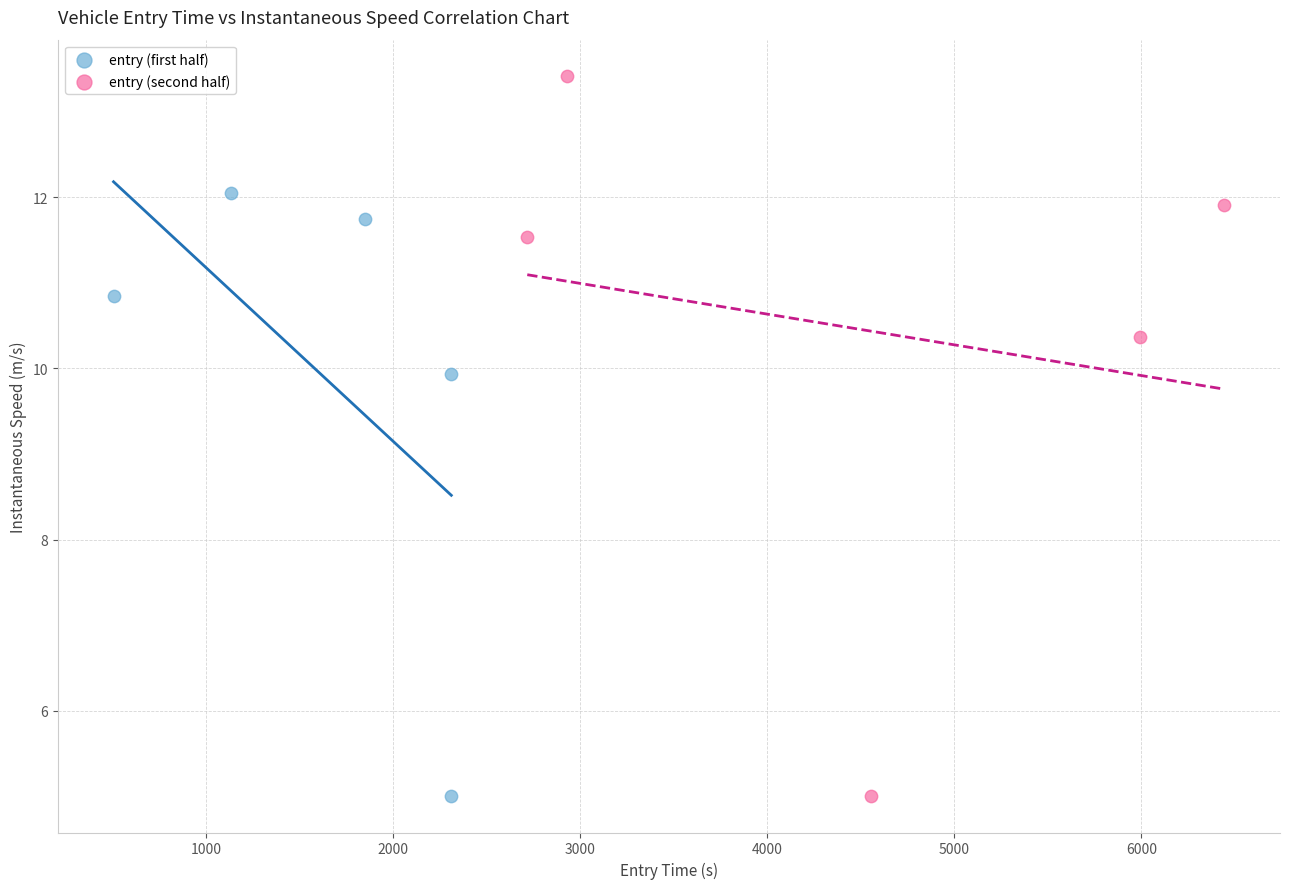

Which series reaches the maximum Y coordinate?

entry (second half)